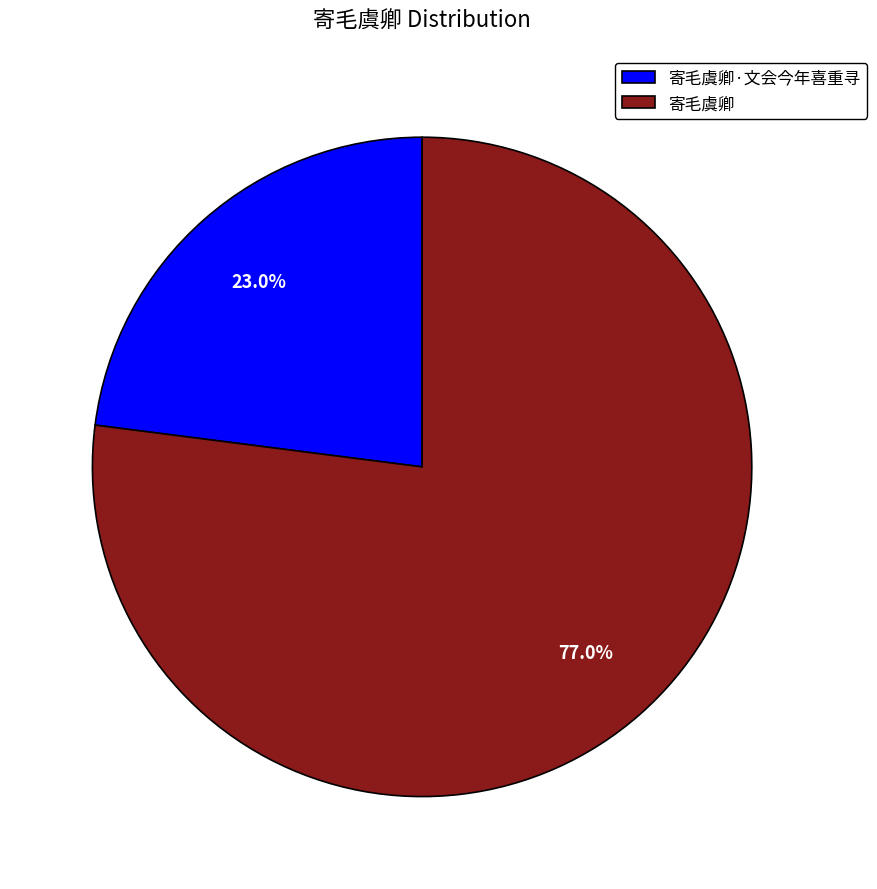

Which slice is the smallest?

寄毛虞卿·文会今年喜重寻